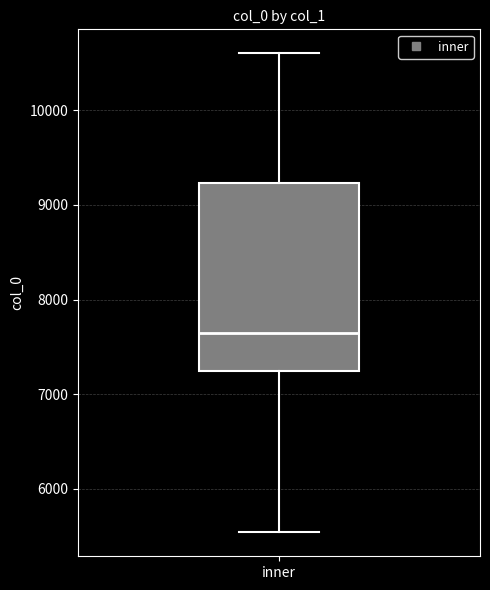

Where does the median line of the box for inner sit on the y-axis? The values are not printed on the chart, so give them approximately, as read against the axis.

7700